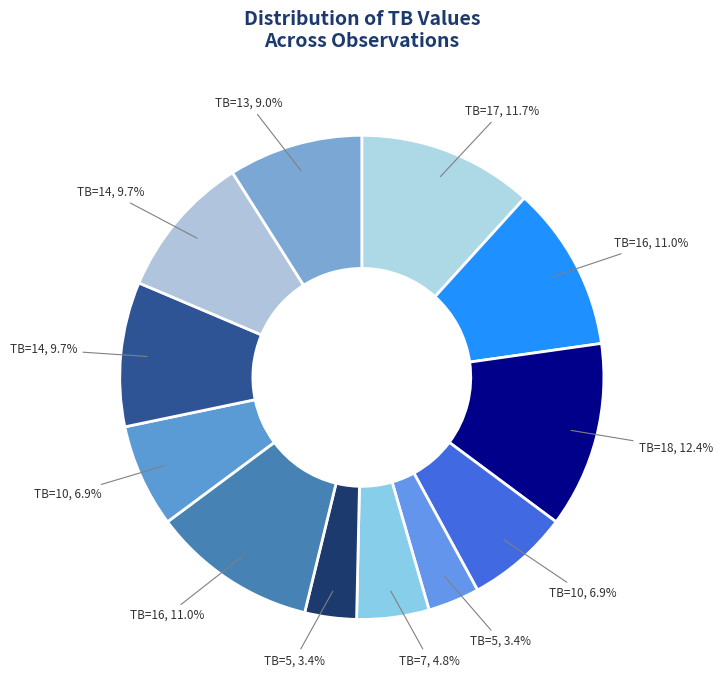

Count the number of slices in the pie.

12